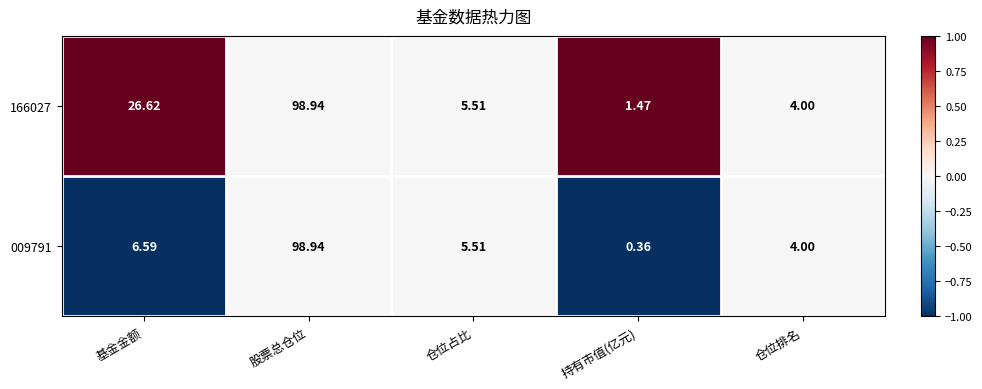

At how many categories does at least one series exceed 0?

5